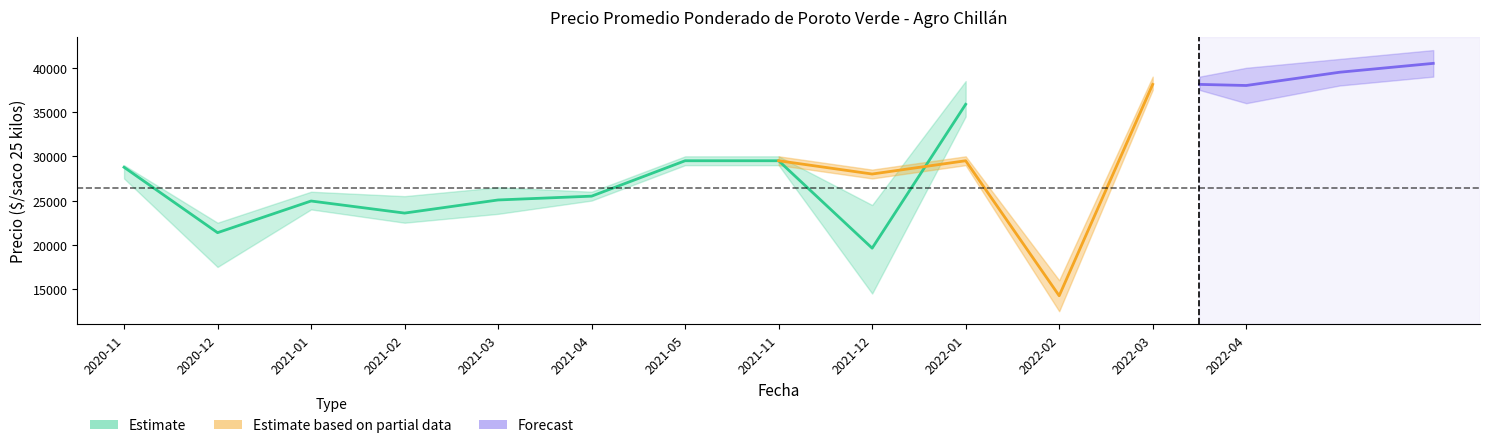

Reading right to left, transcribe all the data shown in this chart.

Precio minimo: 34500	14500	29000	29000	25000	23500	22500	24000	17500	27500
Precio promedio ponderado: 35875	19625	29500	29500	25500	25069	23588	24951	21375	28766
Precio maximo: 38500	24500	30000	30000	26000	26500	25500	26000	22500	29000